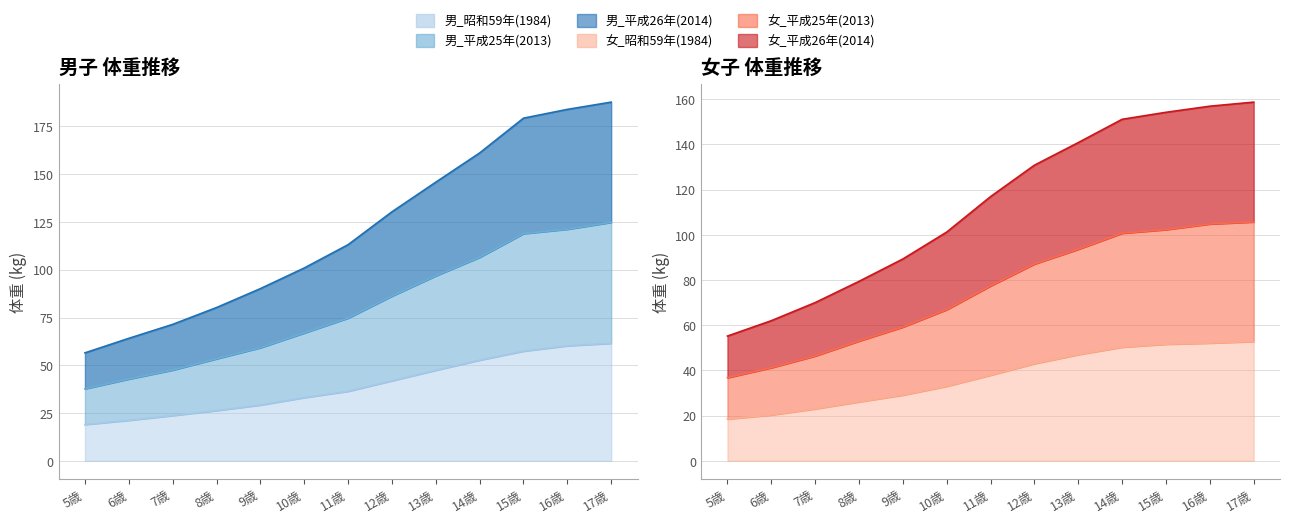

What position from the right is 14歳?

4